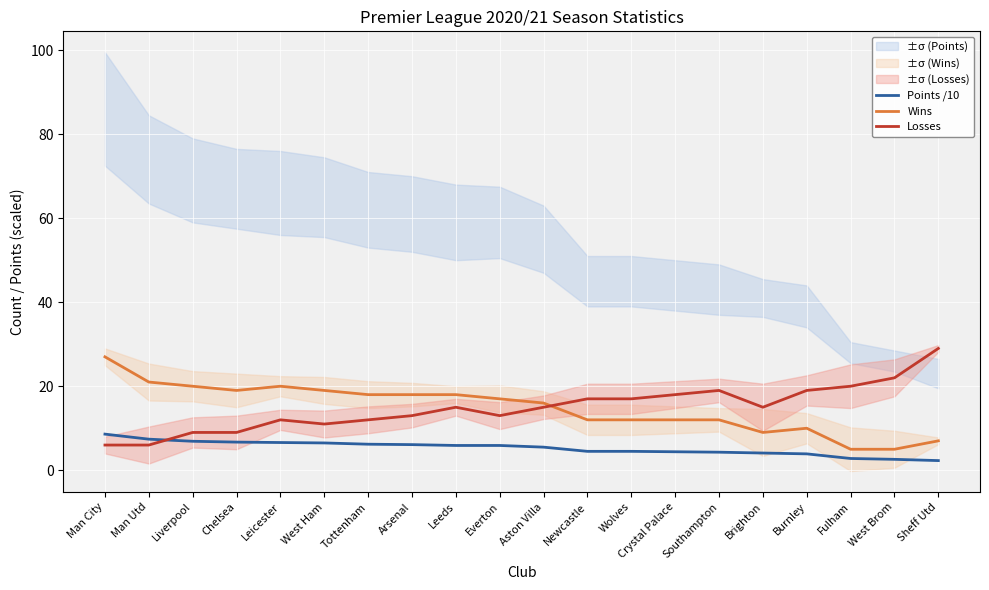

At how many categories does at least one series exceed 2?

20